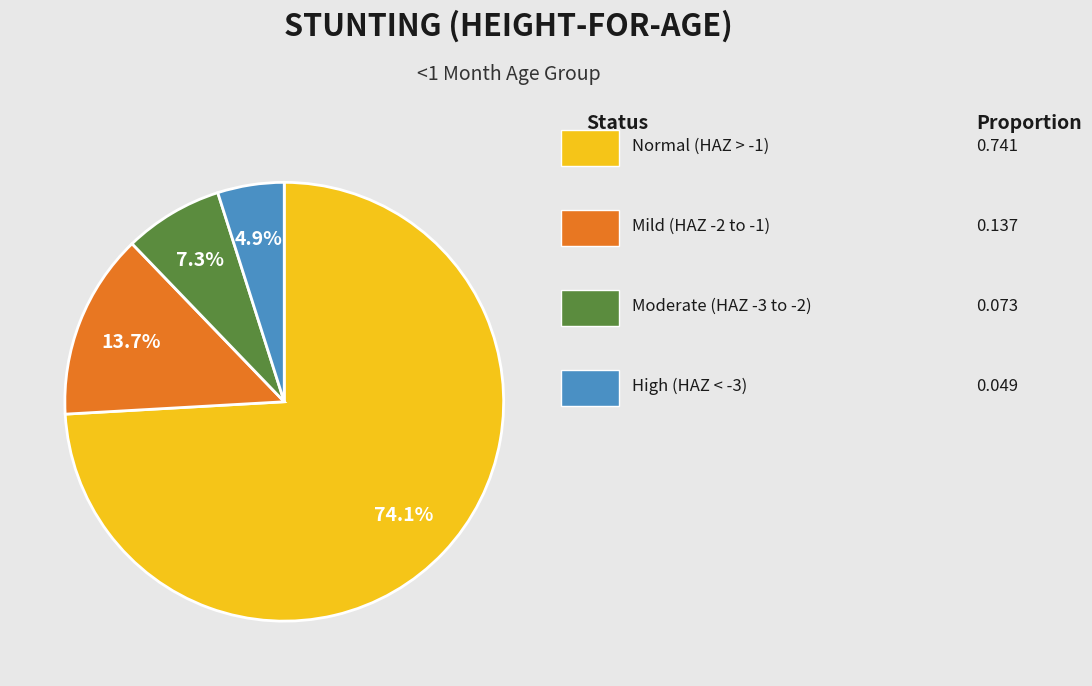

How many slices are in this pie chart?

4